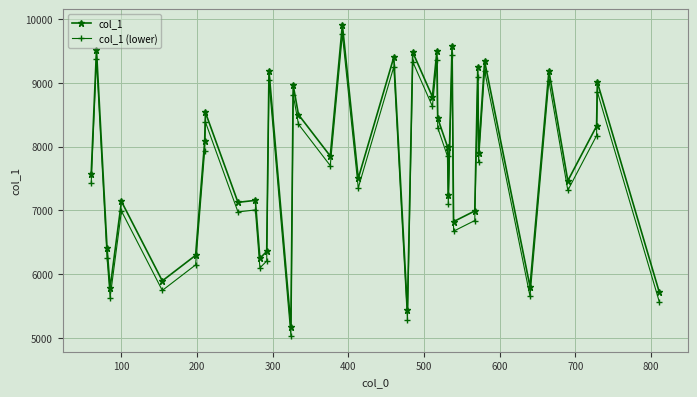

What is the smallest value displayed?

5031